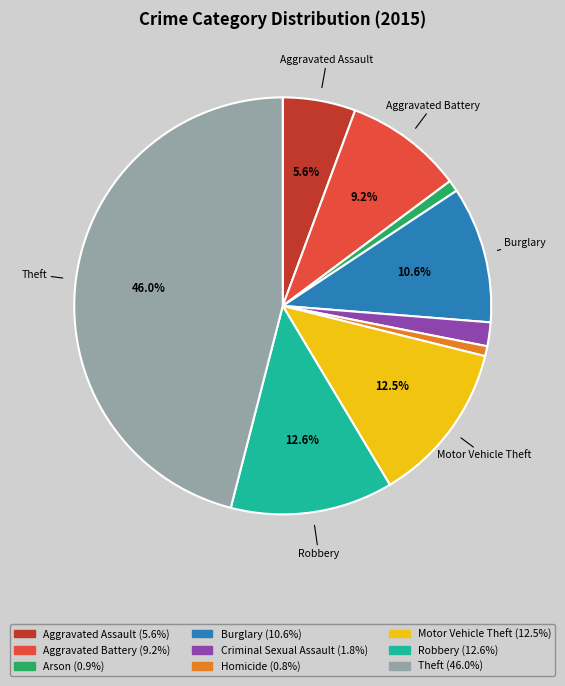

Is there a majority slice in this chart?

No